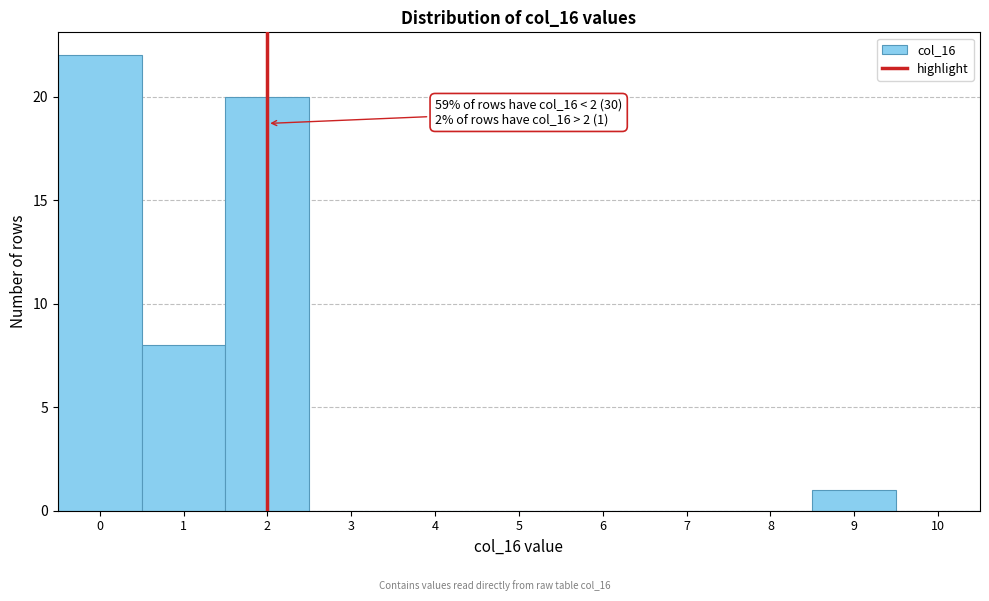

Which range on the x-axis has the tallest bar?

-0.5 to 0.5